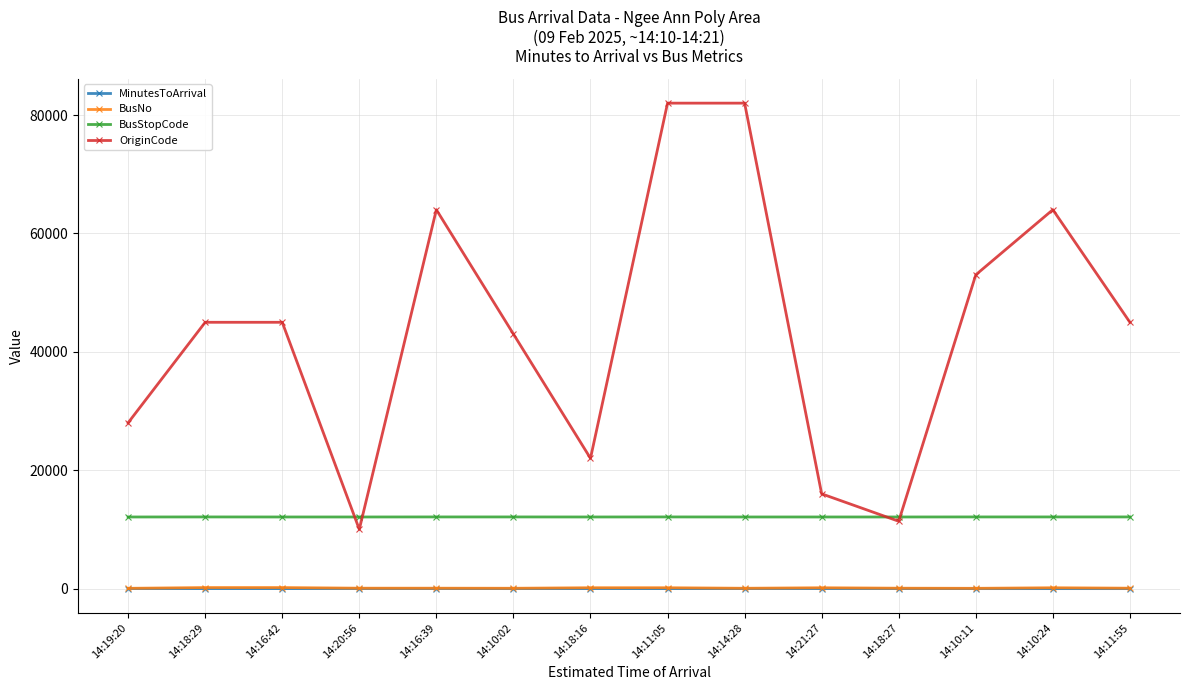

What is the difference between the second highest and minimum values in the BusStopCode series?

8